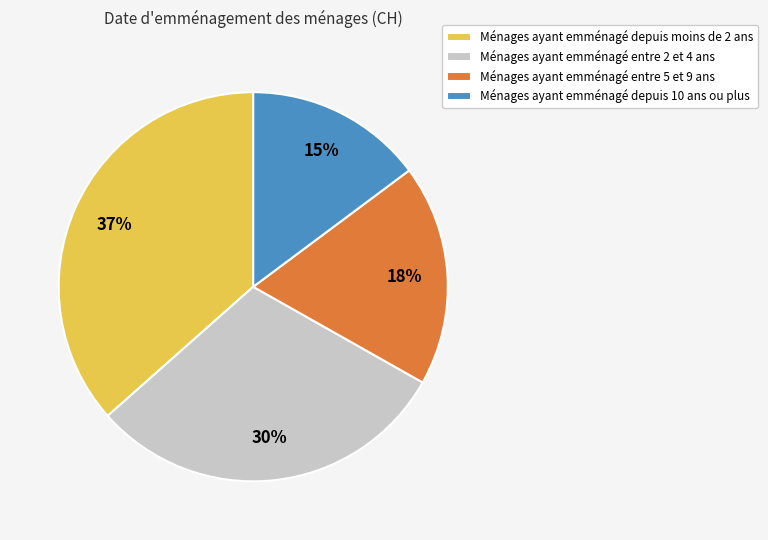

Between Ménages ayant emménagé entre 5 et 9 ans and Ménages ayant emménagé depuis moins de 2 ans, which is larger?

Ménages ayant emménagé depuis moins de 2 ans